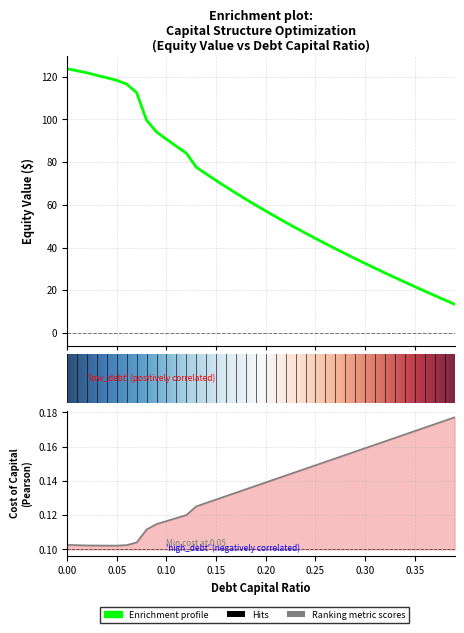

True or false: equity_value and debt_capital cross at least once.

False